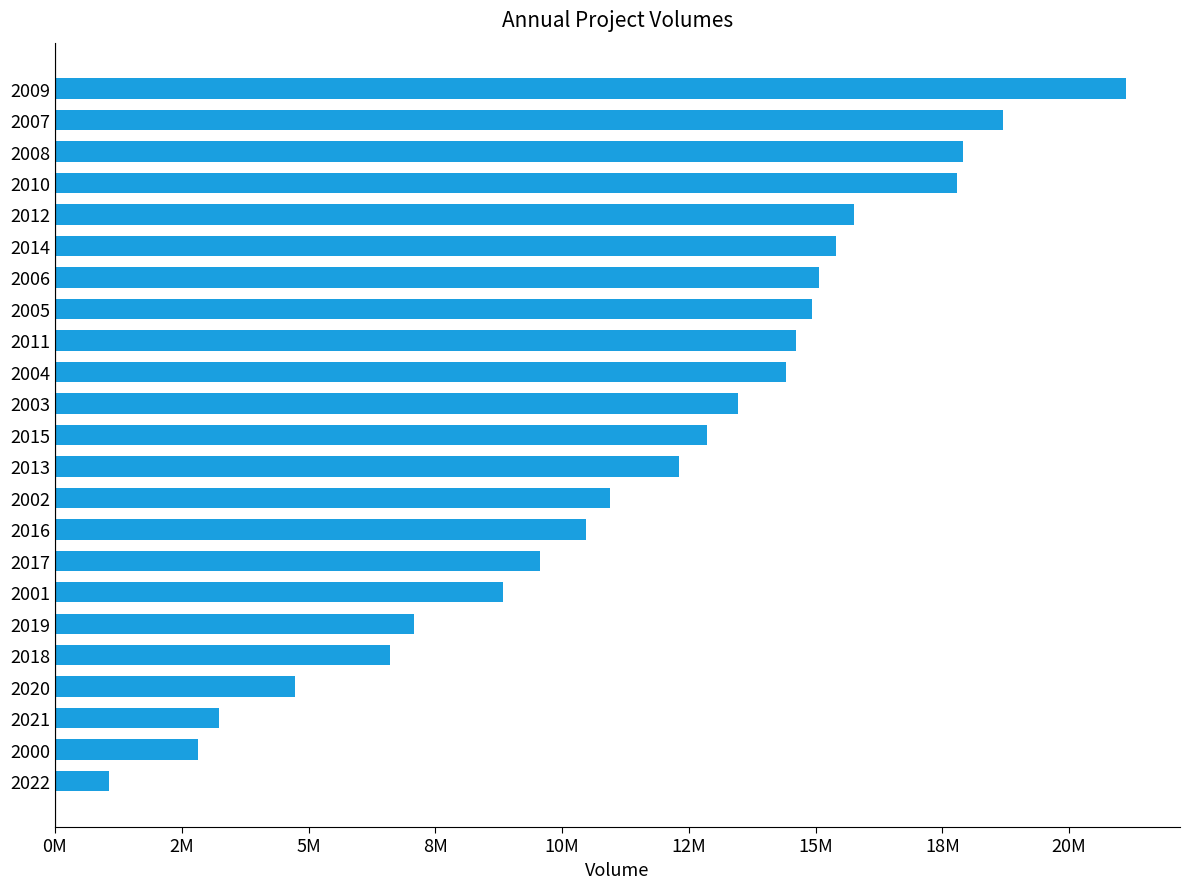

What is the maximum value shown in the chart?

21131060